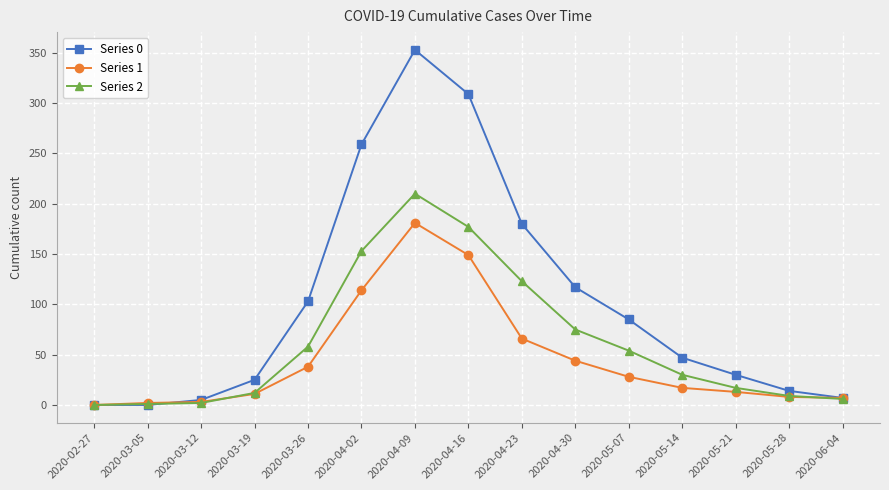

How many series are shown in this chart?

3